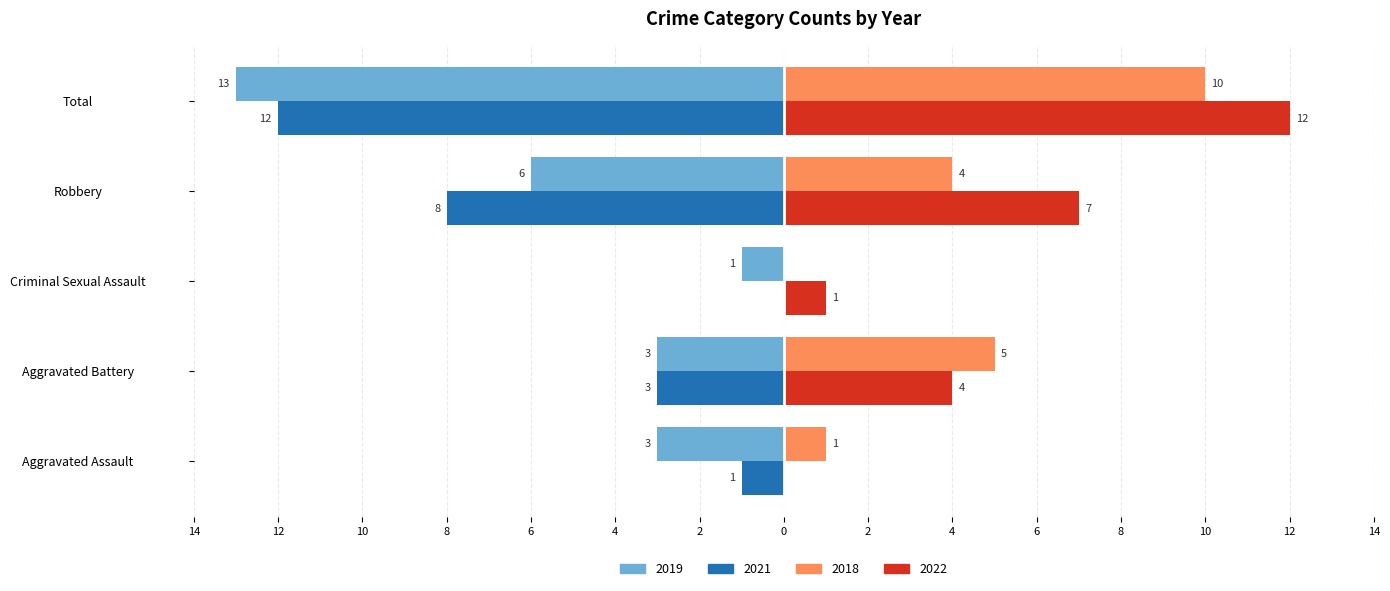

What is the label of the 3rd bar from the left?

Criminal Sexual Assault